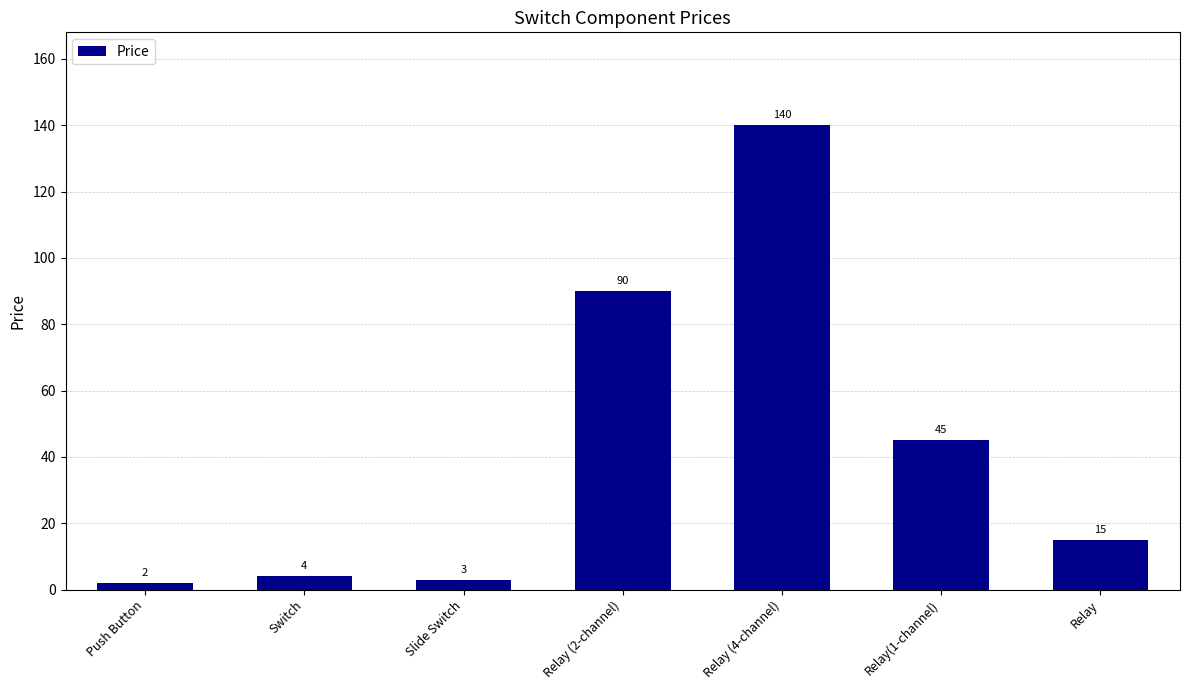

What is the smallest value displayed?

2